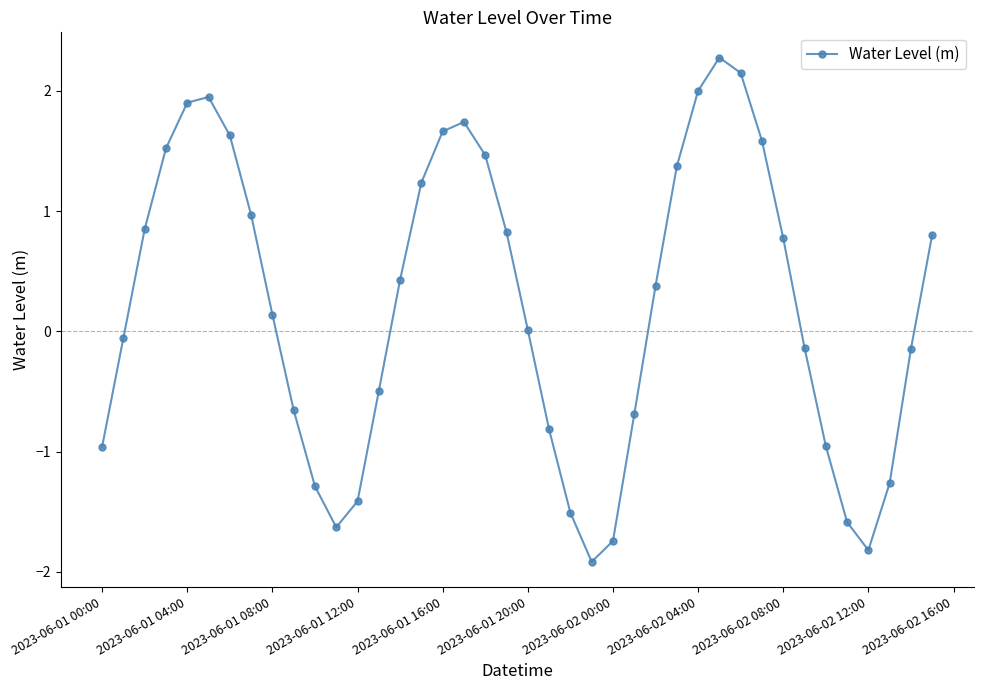

What is the difference between the maximum and minimum values?

4.2